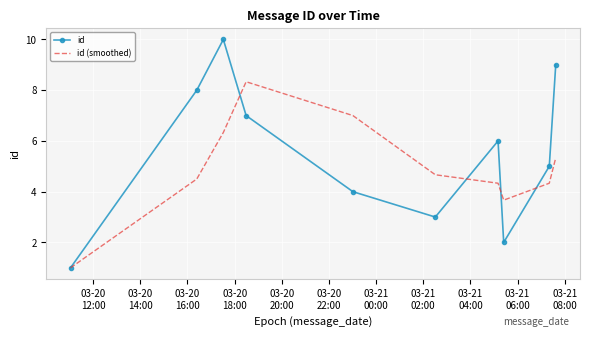

What is the maximum value for id (smoothed)?

8.3